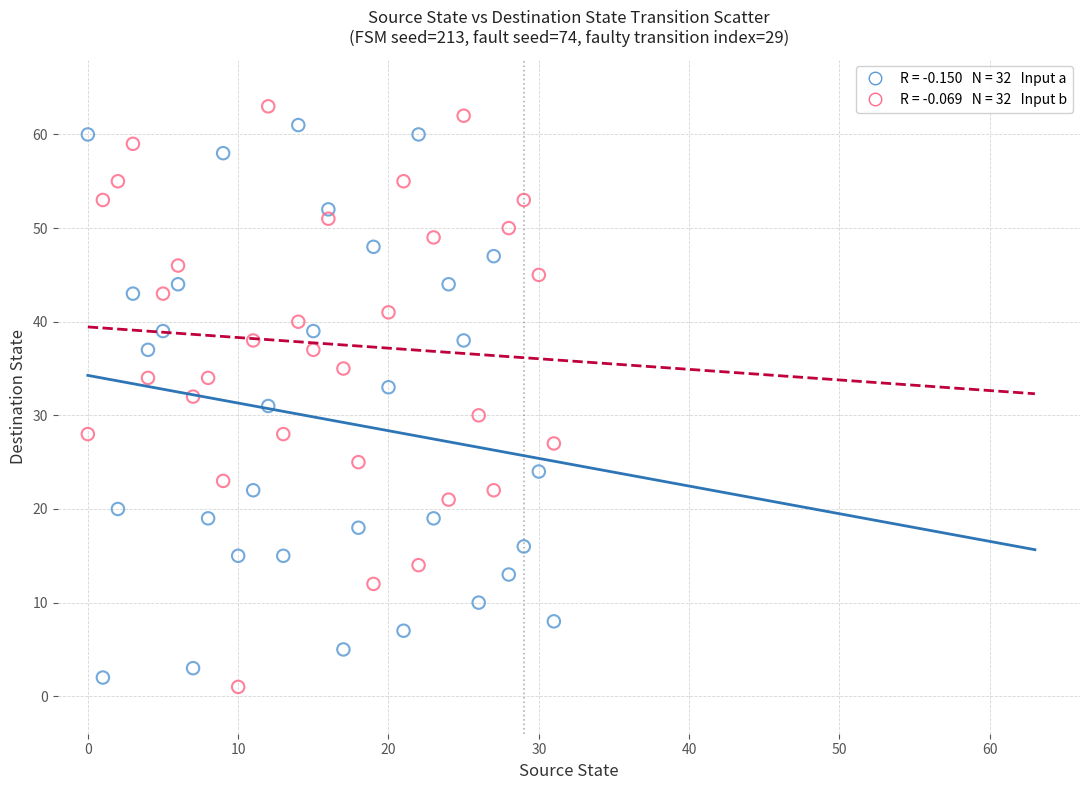

Across all data points, what is the range of Y values (max minus min)?

62